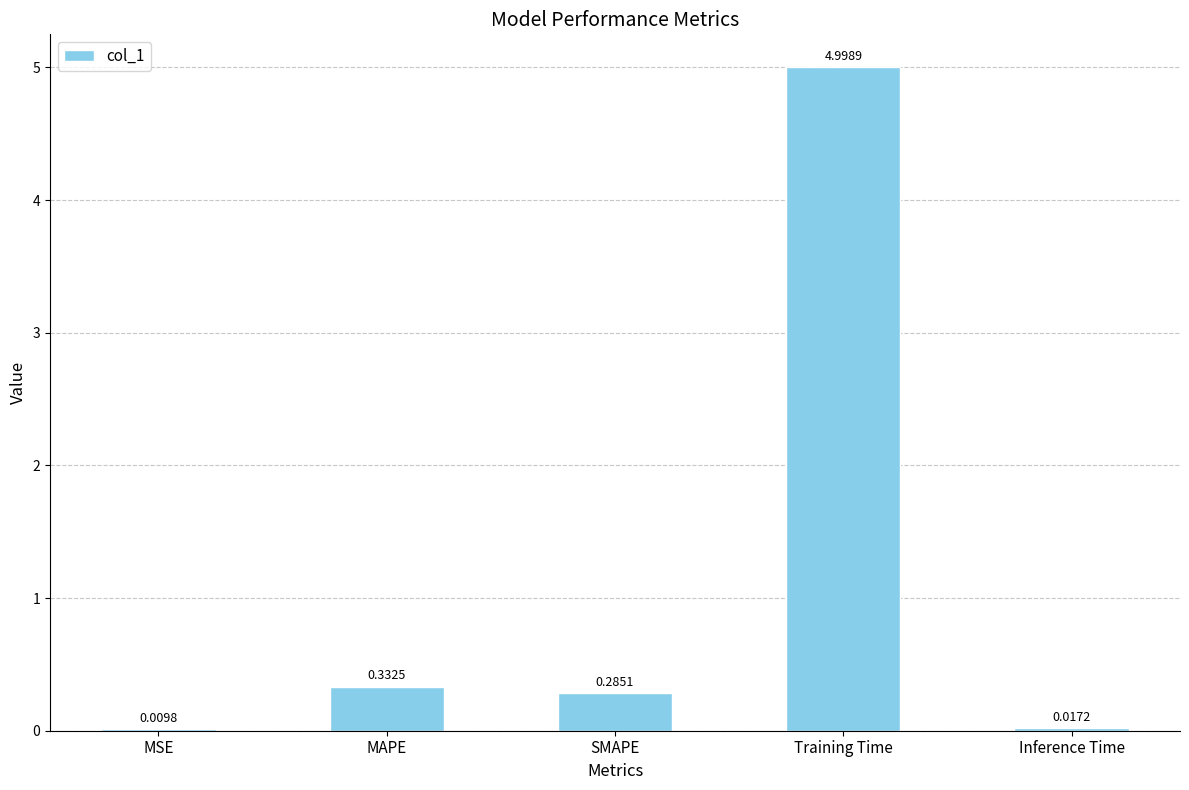

What is the sum of all values?

5.6